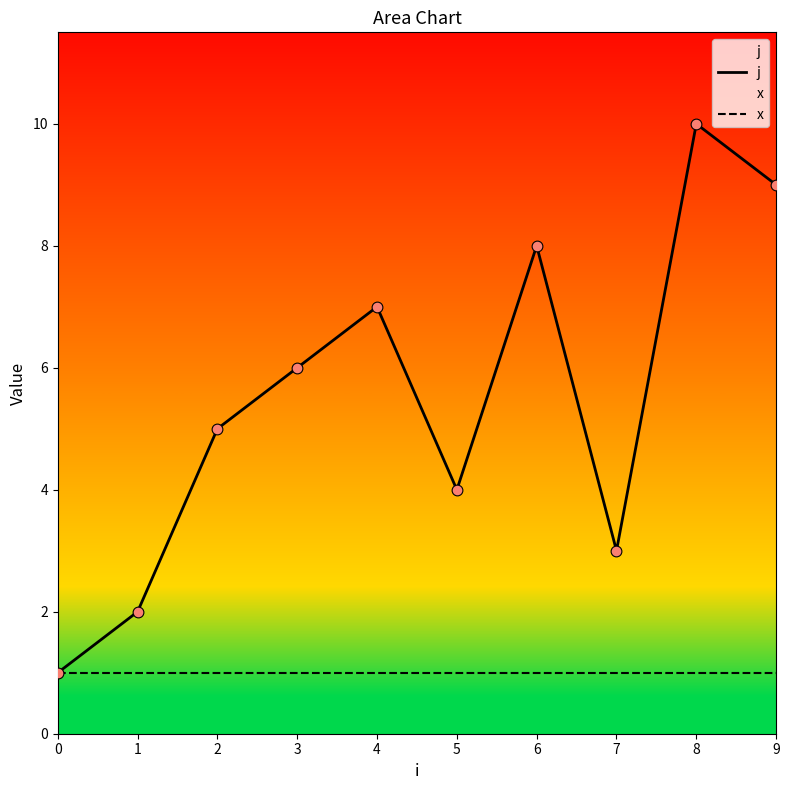

Which series contains the lowest Y value?

j